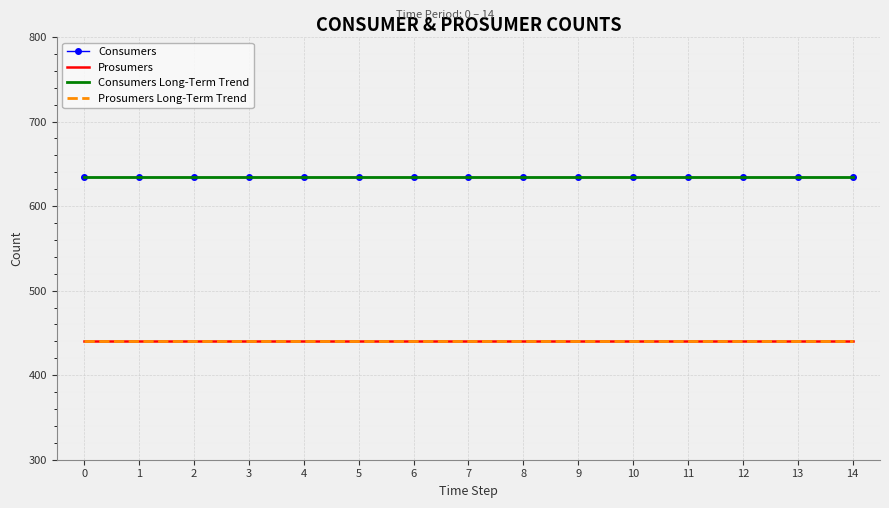

True or false: Consumers Long-Term Trend and Prosumers Long-Term Trend cross at least once.

False